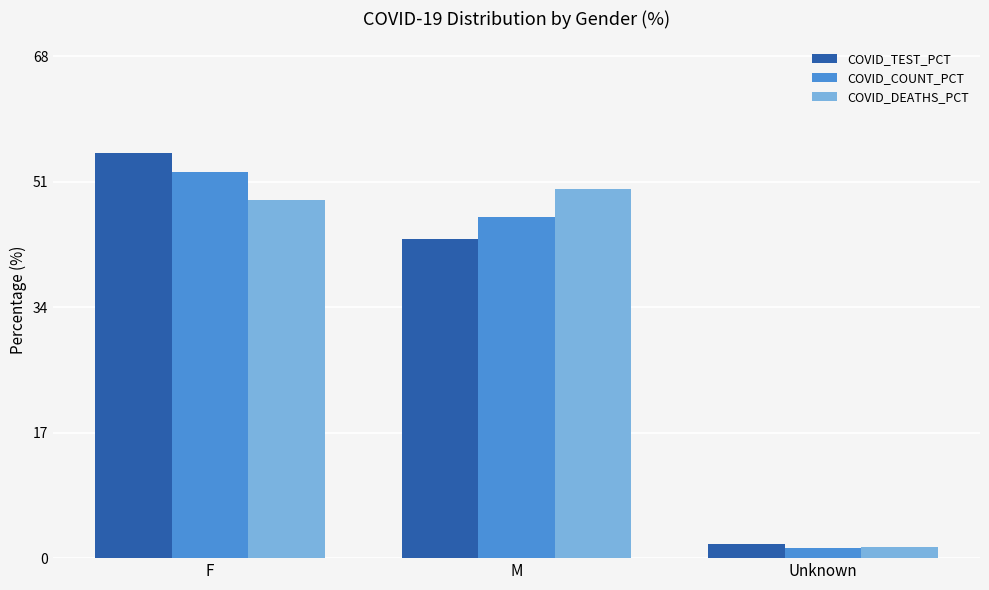

At which category does the chart reach its minimum across all series?

Unknown